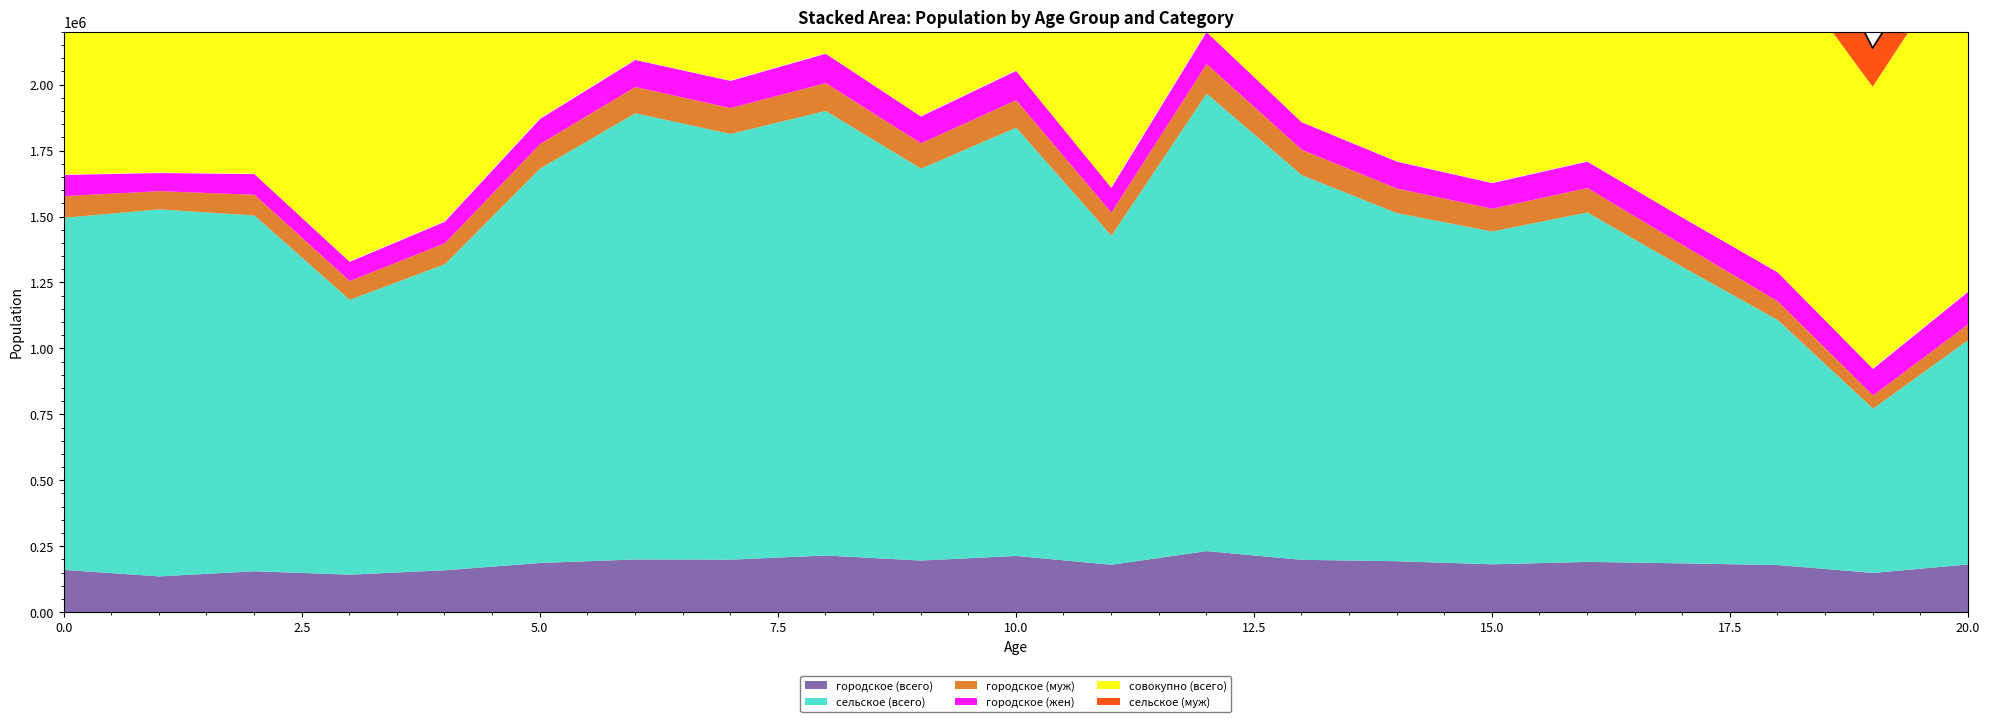

What is the maximum value shown in the chart?

1967973